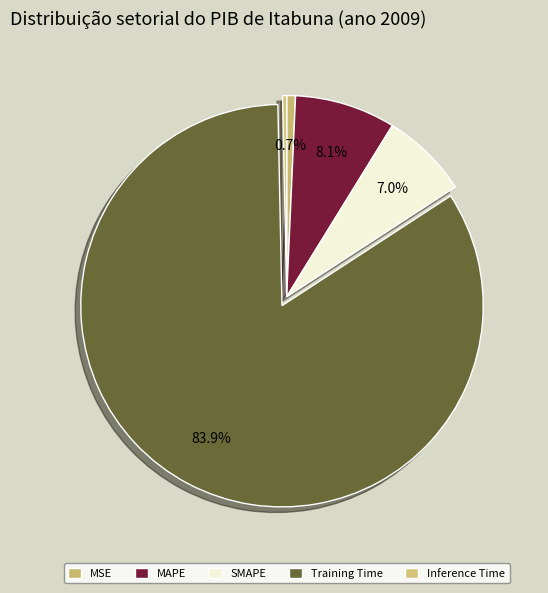

How many segments does this pie chart have?

5